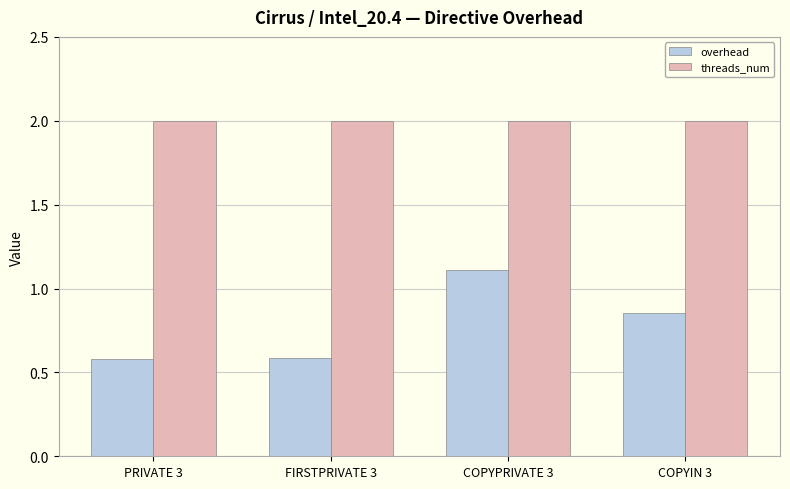

What is the difference between the highest and lowest values at FIRSTPRIVATE 3?

1.4